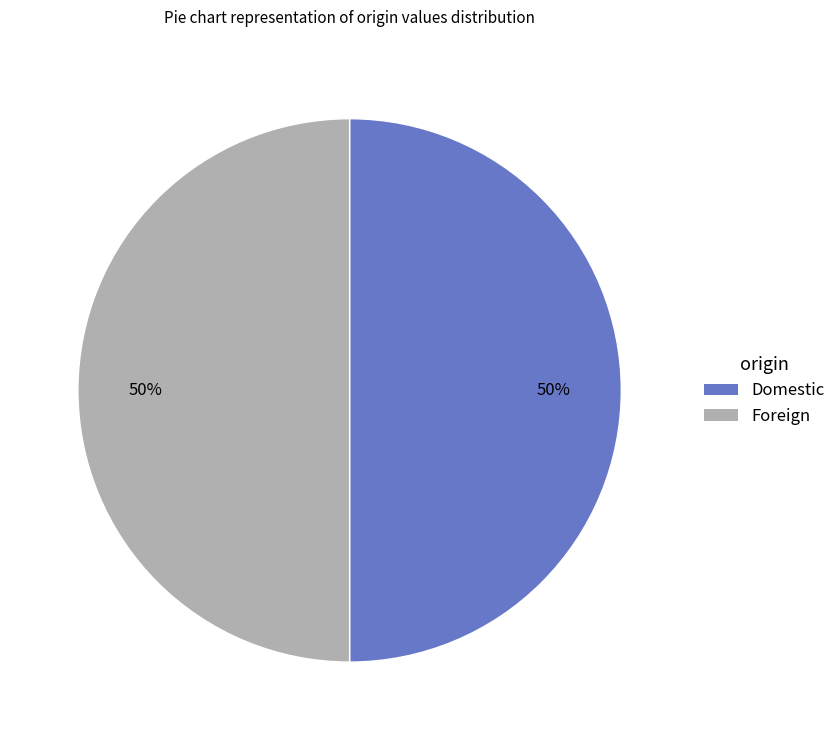

Approximately how many times larger is the value at Foreign compared to Domestic?

1.0